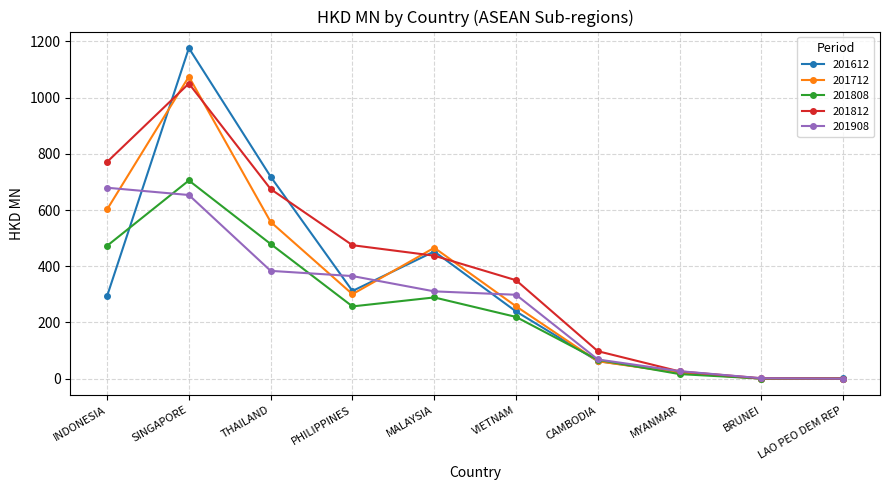

What is the highest value of the 201812 series?

1050.0